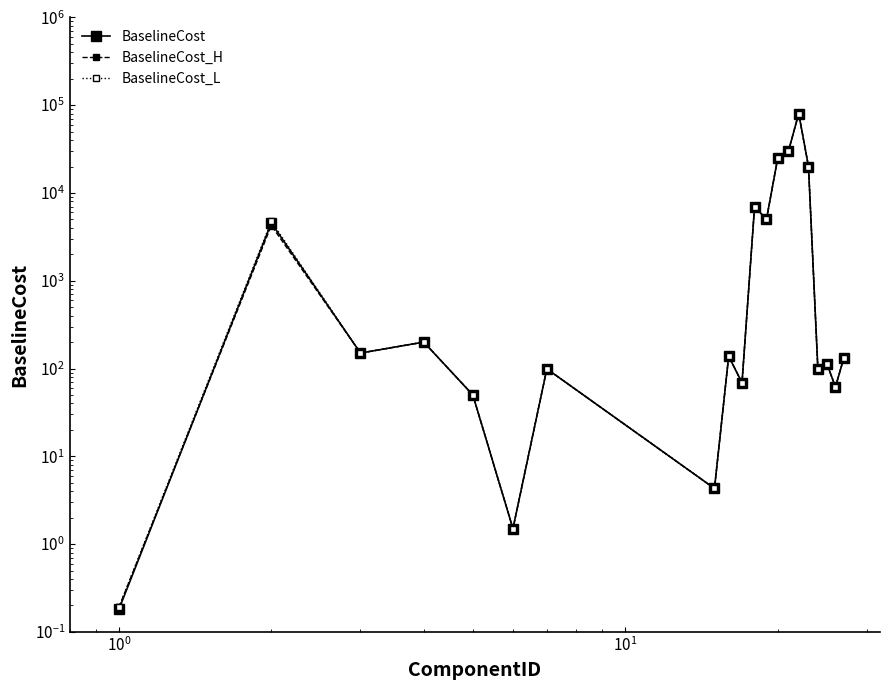

How many interior local peaks does the BaselineCost series have?

7